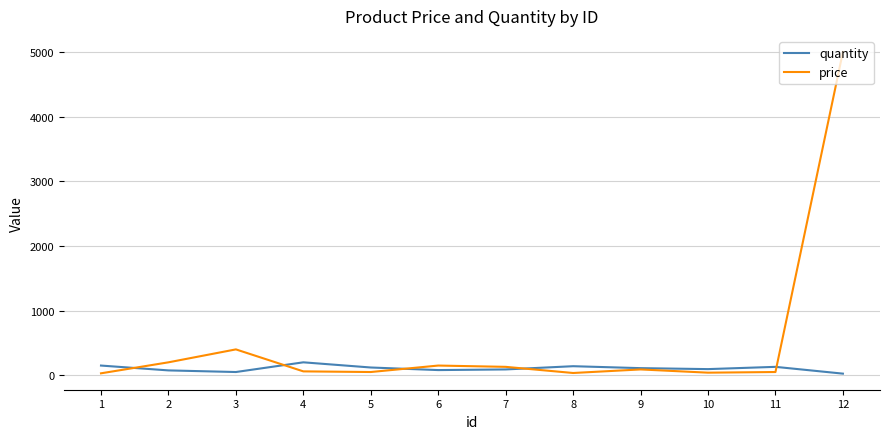

What is the sum of the price values at 3 and 9?

490.0